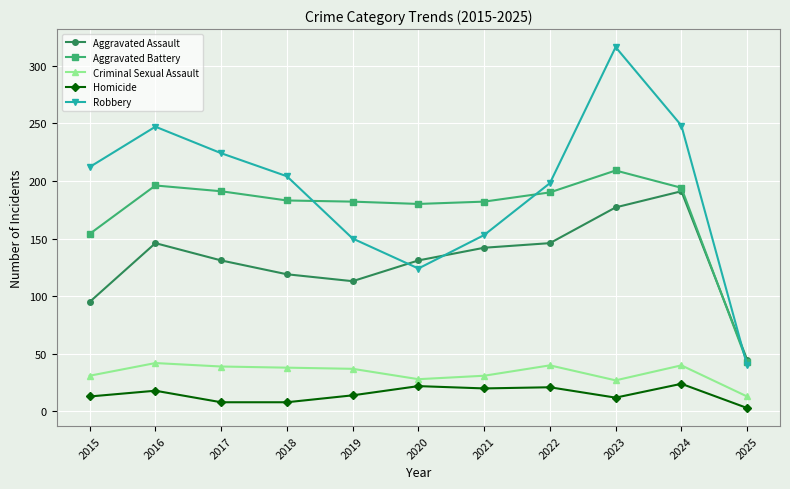

The value of Homicide at 2016 is 18. True or false?

True